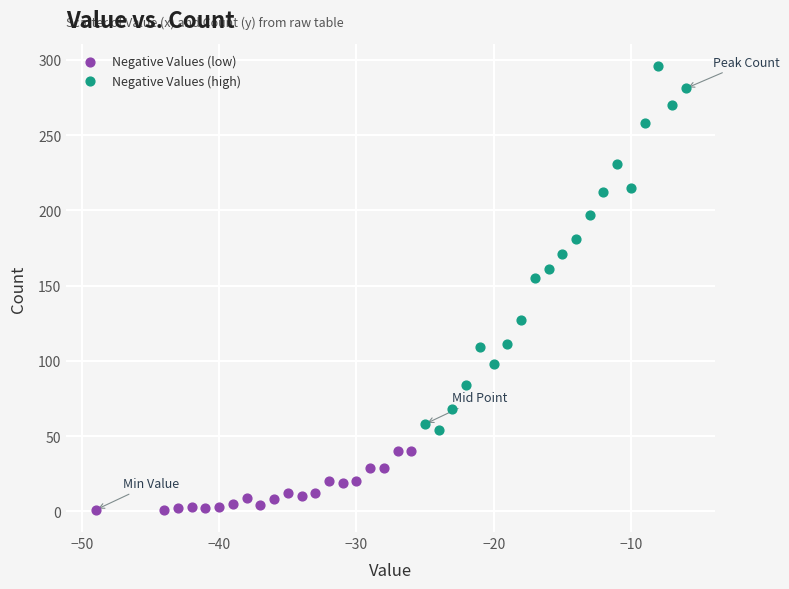

Which series contains the highest Y value?

Negative Values (high)